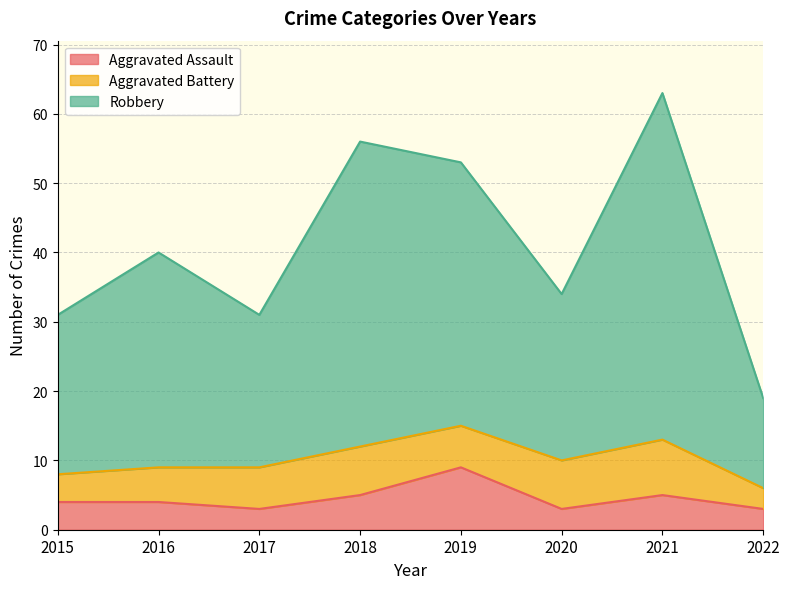

True or false: Aggravated Assault and Robbery intersect in this chart.

False